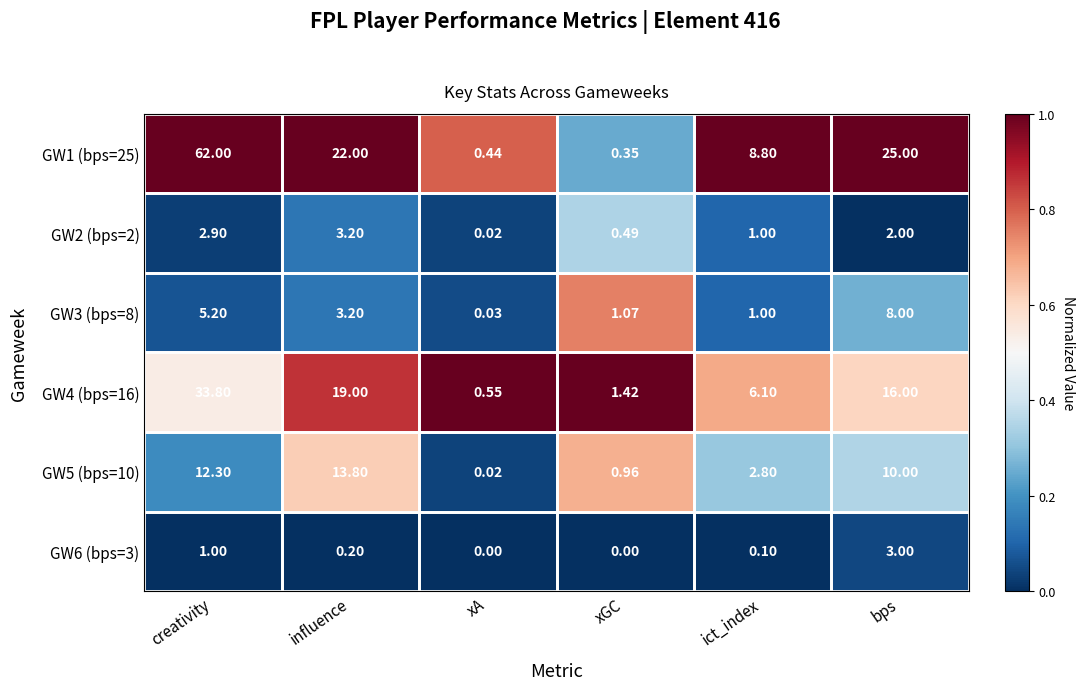

At which label does GW1 (bps=25) first exceed 22?

creativity